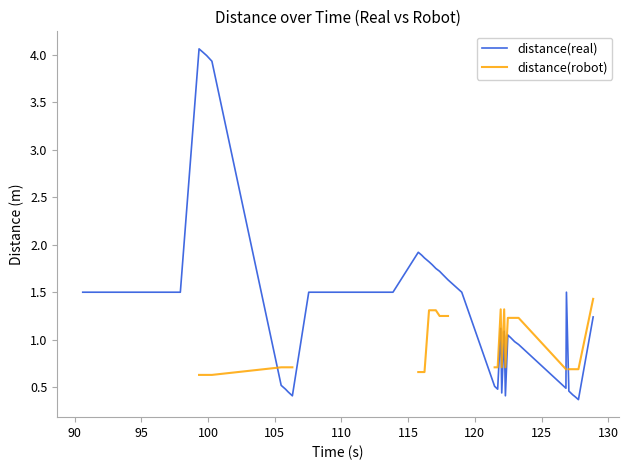

What is the highest value of the distance(real) series?

4.1